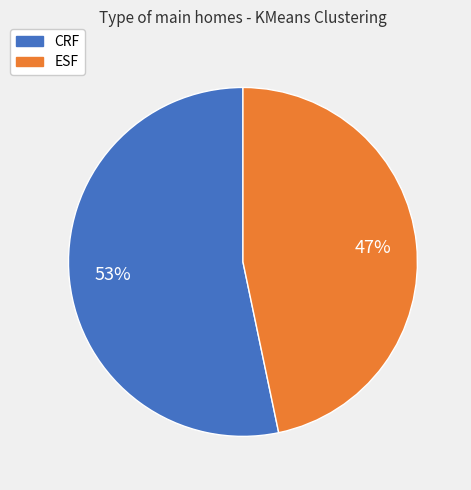

How many segments does this pie chart have?

2